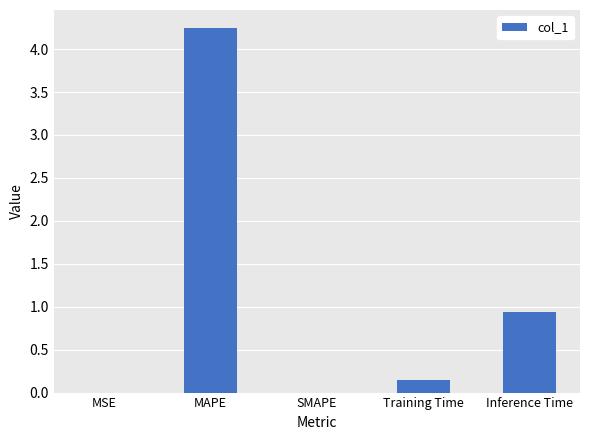

The value at Inference Time is 0.9. True or false?

True